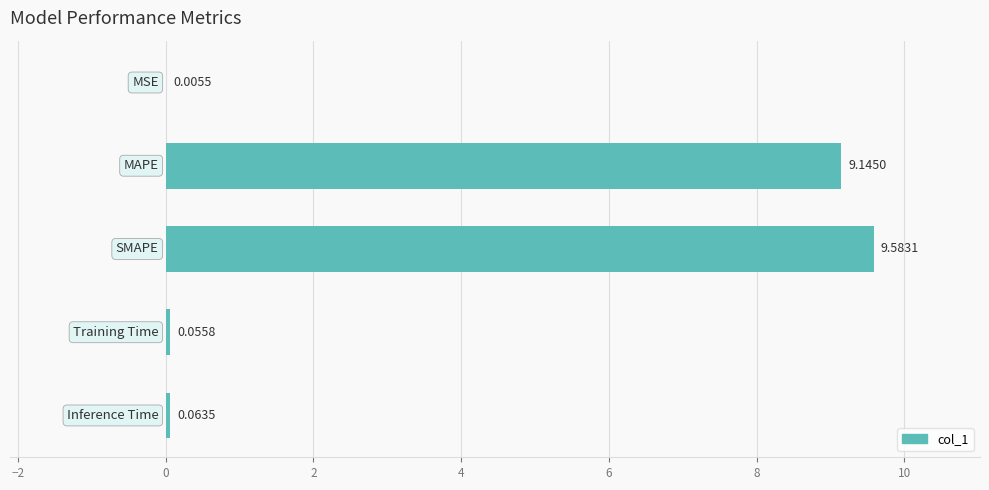

What is the sum of all values?

18.9